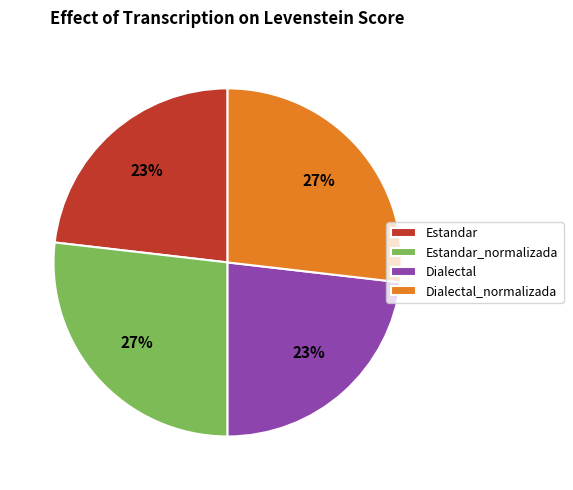

The Dialectal slice represents 15% of the pie. True or false?

False